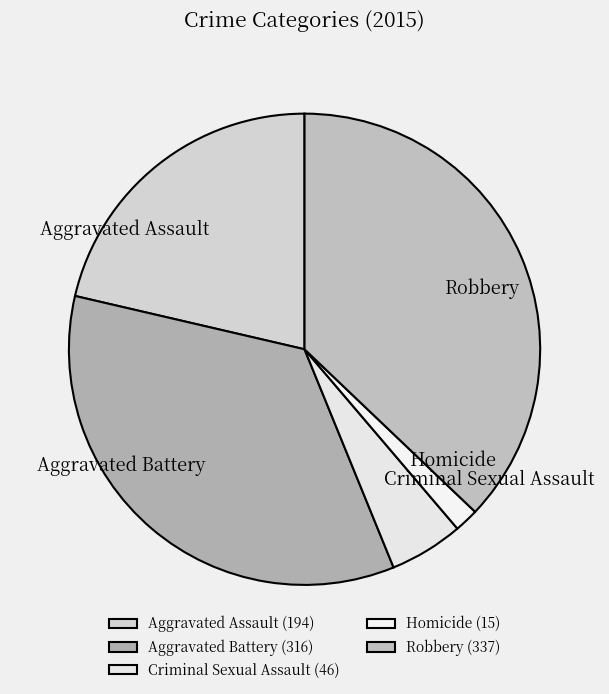

Is the sum of Criminal Sexual Assault and Robbery greater than half?

No